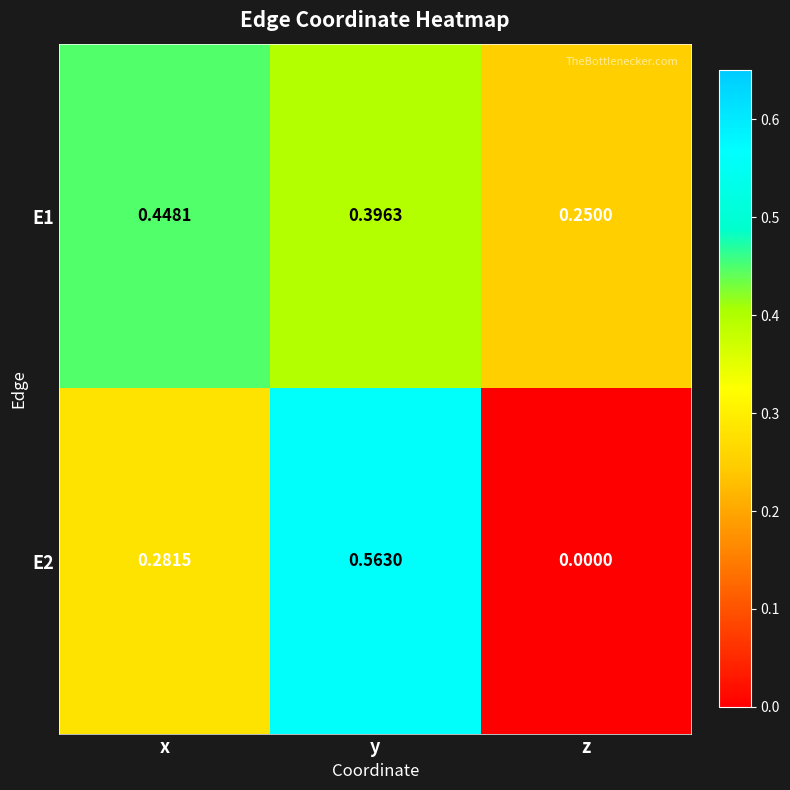

At which label is E2 closest to 0?

z